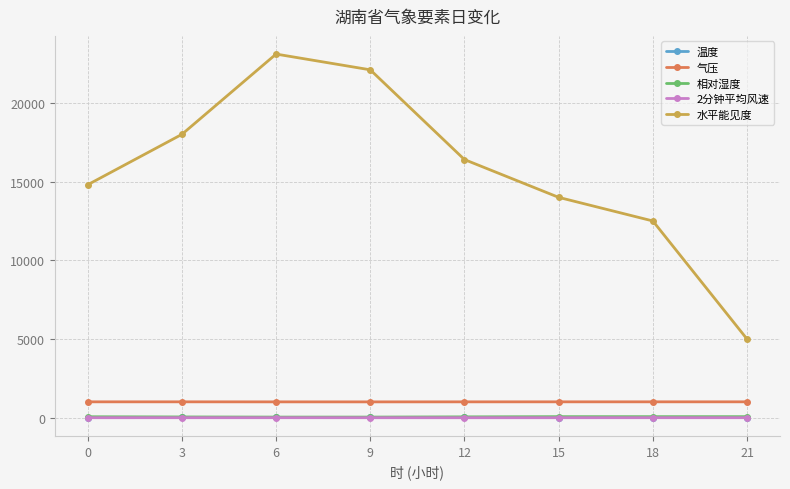

True or false: 水平能见度 has more than 0 interior local peaks.

True